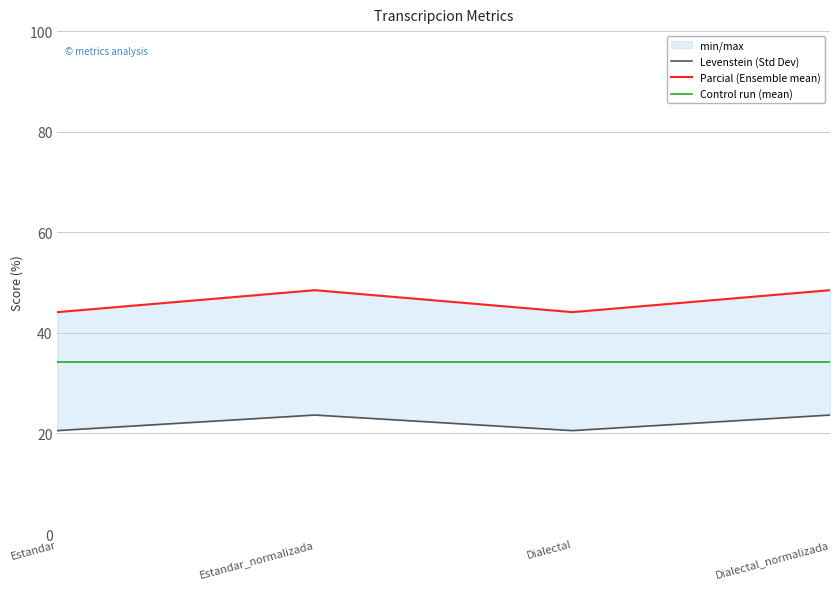

What is the total value across all series at Dialectal?

98.9